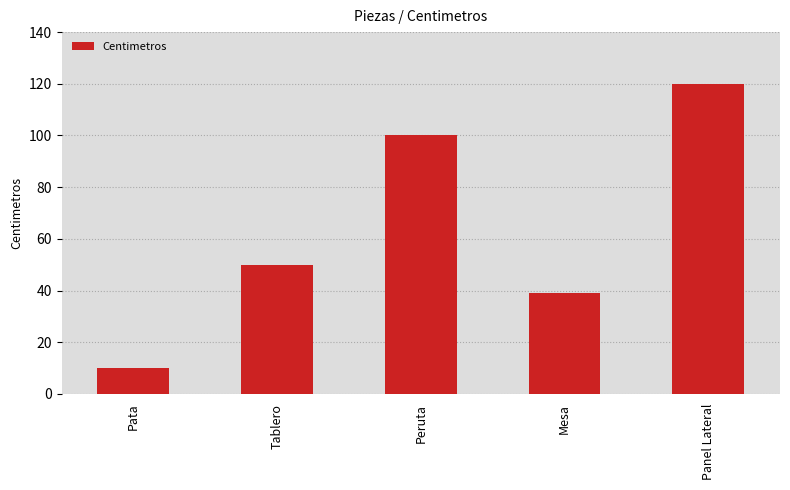

What is the value of the 1st bar from the left?

10